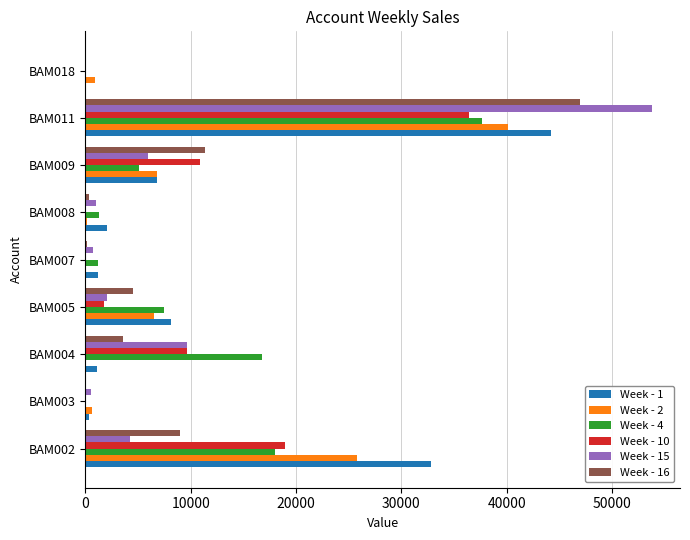

What is the sum of all Week - 10 values?

77902.8